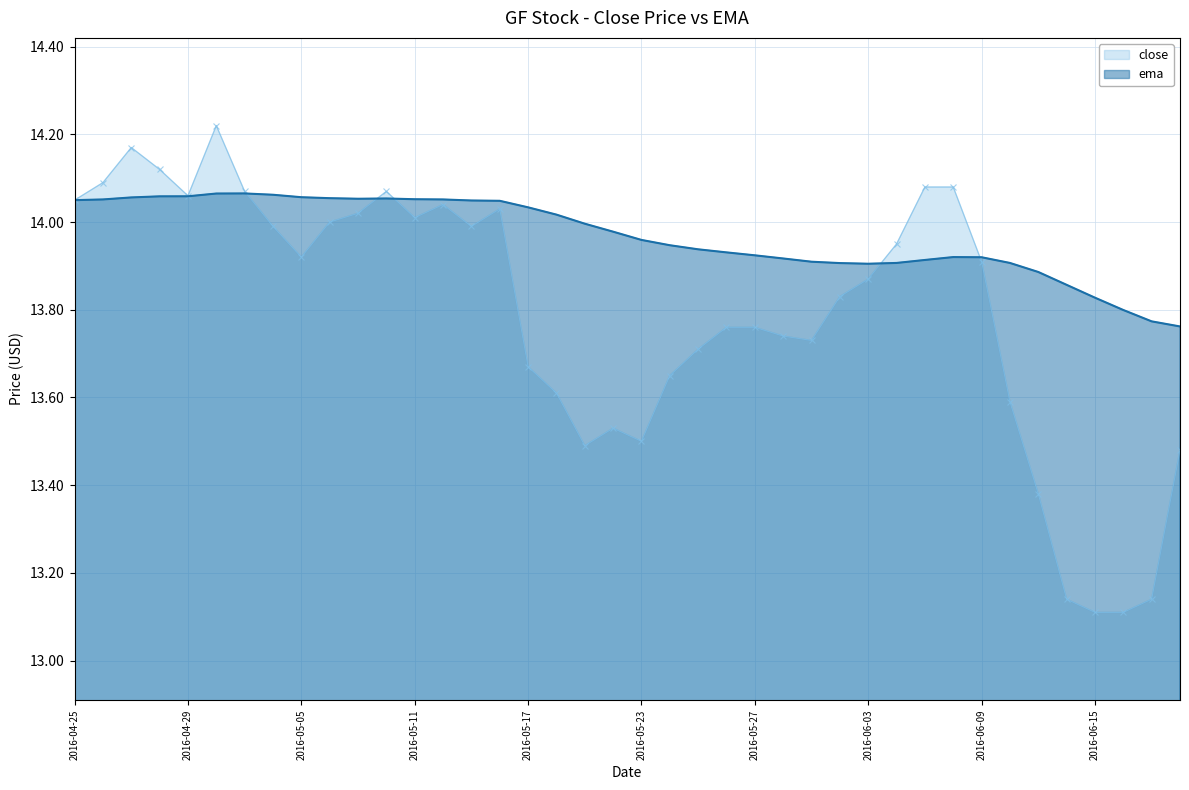

Which series changed the most between 2016-05-06 and 2016-05-26?

close